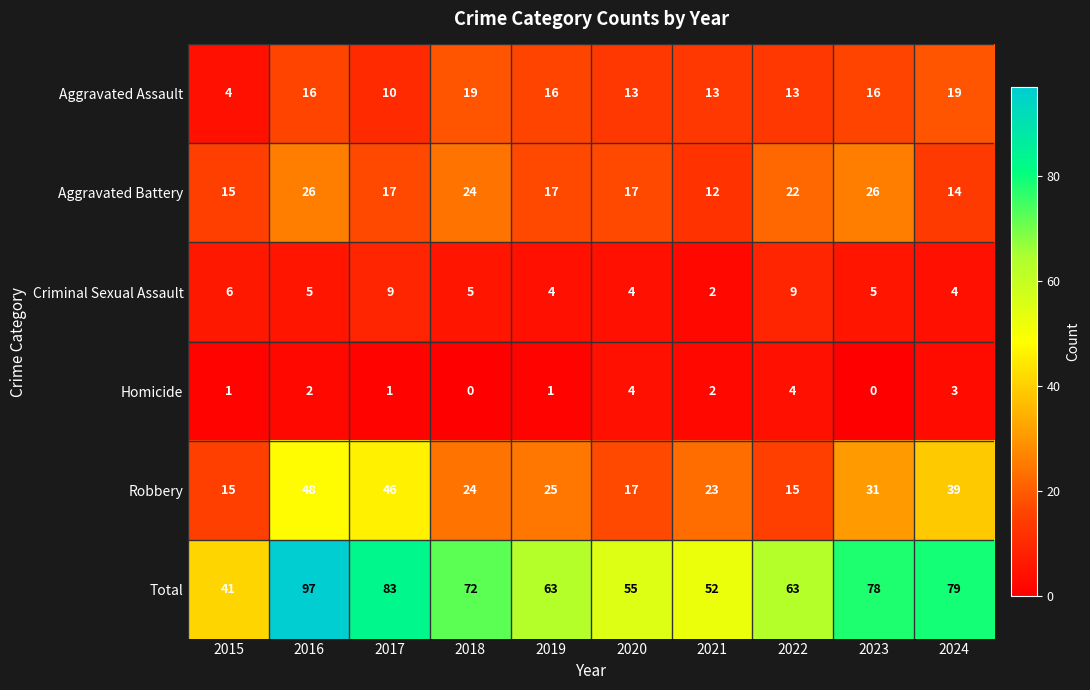

Where does the Criminal Sexual Assault series first go above 5?

2015